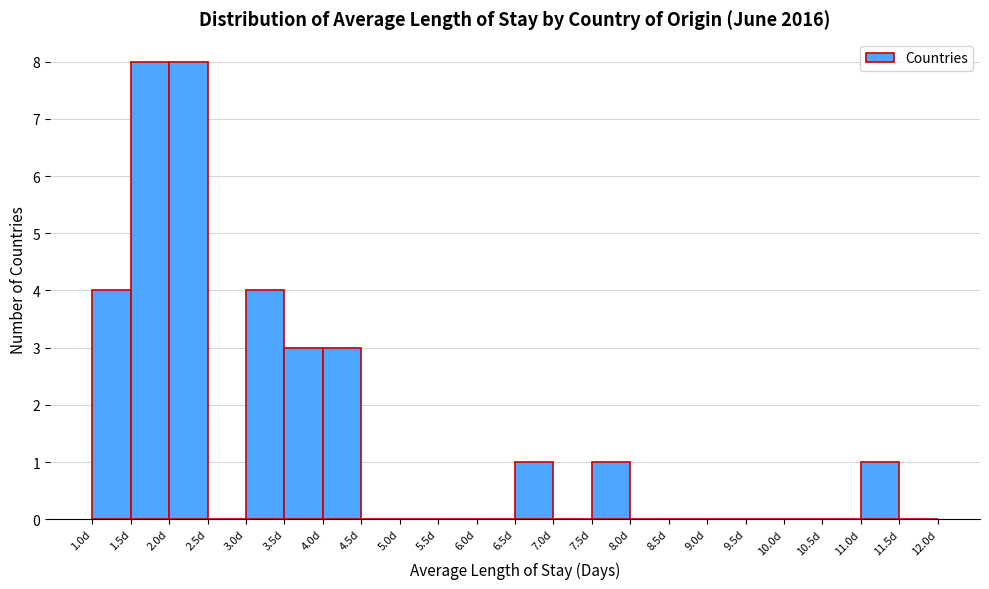

How tall is the bar that spans 2.0 to 2.5 on the x-axis? The values are not printed on the chart, so give them approximately, as read against the axis.

8